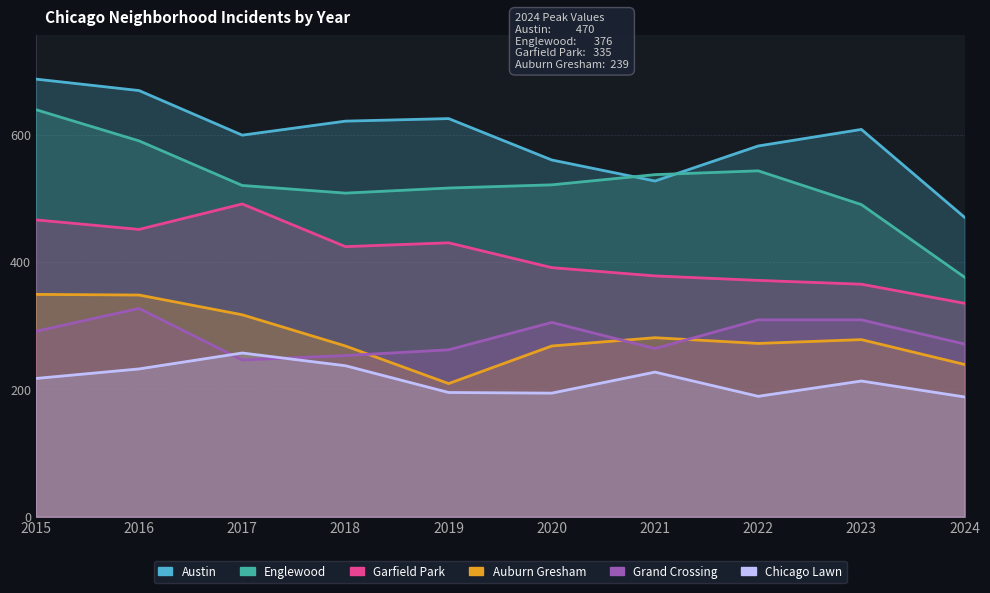

Reading right to left, list all the values displayed in this chart.

Austin: 2024=470	2023=608	2022=582	2021=527	2020=560	2019=625	2018=621	2017=599	2016=669	2015=687
Englewood: 2024=376	2023=490	2022=543	2021=537	2020=521	2019=516	2018=508	2017=520	2016=590	2015=639
Garfield Park: 2024=335	2023=365	2022=371	2021=378	2020=391	2019=430	2018=424	2017=491	2016=451	2015=466
Auburn Gresham: 2024=239	2023=278	2022=272	2021=281	2020=268	2019=209	2018=268	2017=317	2016=348	2015=349
Grand Crossing: 2024=271	2023=309	2022=309	2021=264	2020=305	2019=262	2018=253	2017=246	2016=327	2015=291
Chicago Lawn: 2024=188	2023=213	2022=189	2021=227	2020=194	2019=195	2018=237	2017=257	2016=232	2015=217